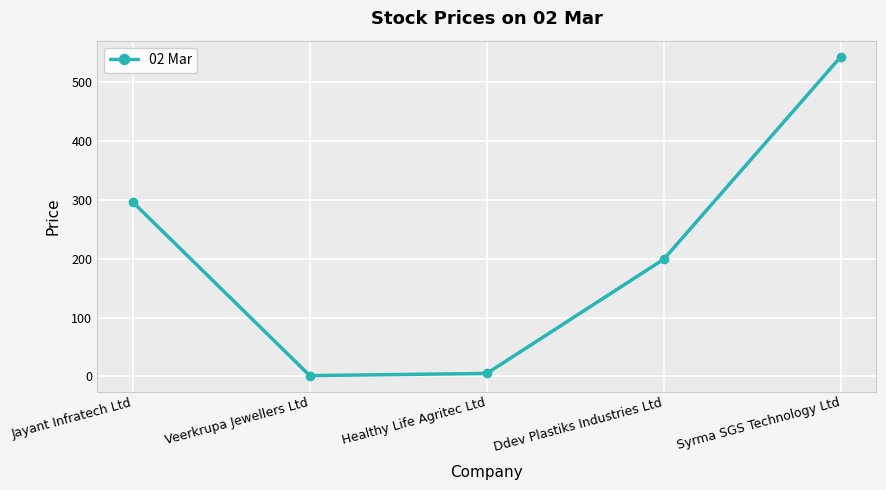

Reading left to right, list all the values displayed in this chart.

296.0	1.5	5.1	199.0	542.5